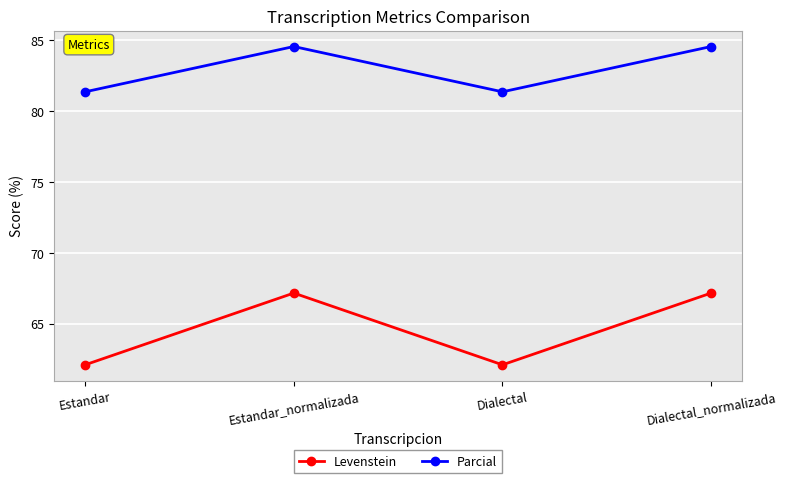

Is the value of Parcial at Estandar greater than the value of Levenstein at Estandar?

Yes